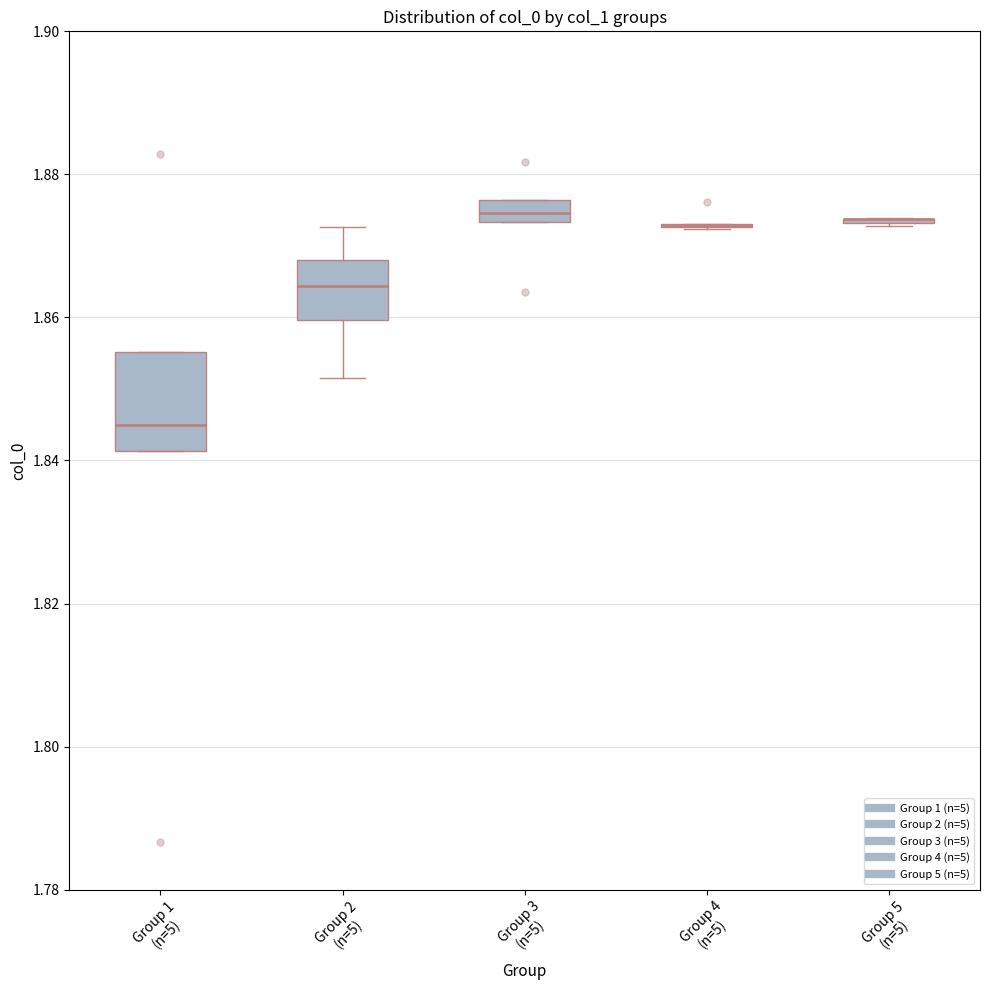

Reading left to right, transcribe this box plot: for each box, give where its median line is, the range the box spans, and where its two whiskers end, as read against the y-axis. The values are not printed on the chart, so give them approximately, as read against the axis.

Group 1 (n=5): median 1.844, box 1.842 to 1.856, whiskers 1.842 to 1.856
Group 2 (n=5): median 1.864, box 1.860 to 1.868, whiskers 1.852 to 1.872
Group 3 (n=5): median 1.874 (inside the box), box 1.874 to 1.876, whiskers 1.874 to 1.876
Group 4 (n=5): box collapsed to a line at 1.872, whiskers 1.872 to 1.874
Group 5 (n=5): box collapsed to a line at 1.874, whiskers 1.872 to 1.874